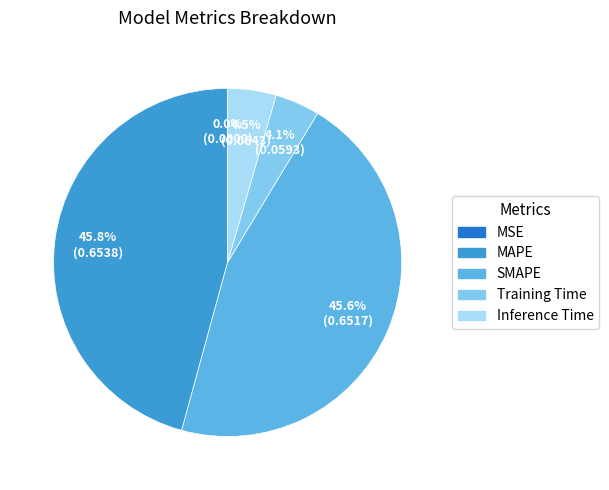

How much of the chart is everything except MAPE?

54.2%